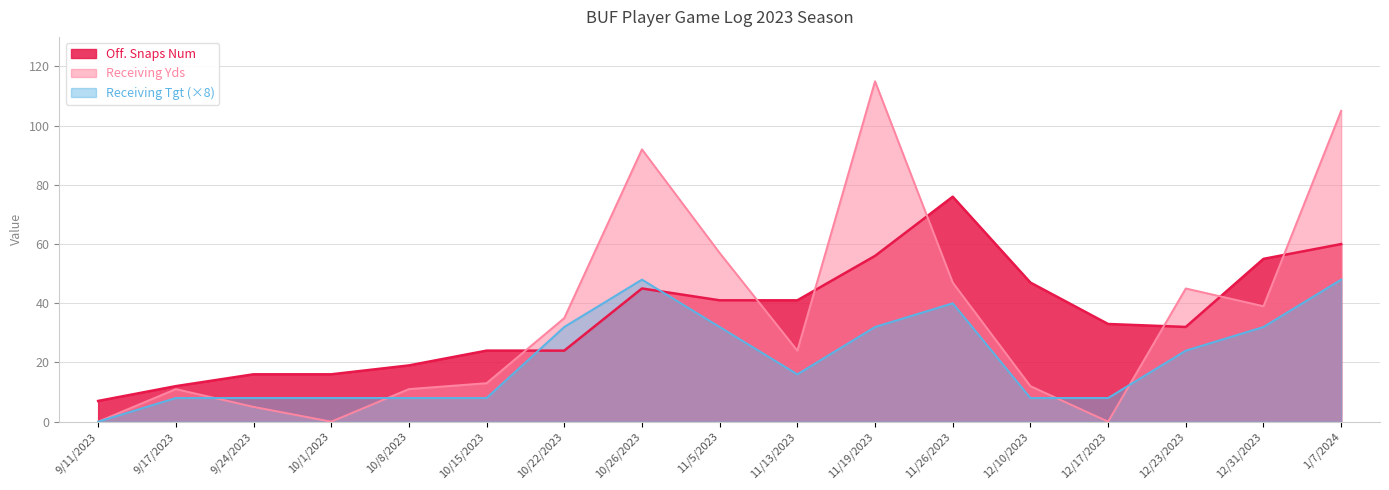

How many lines are shown in the chart?

3